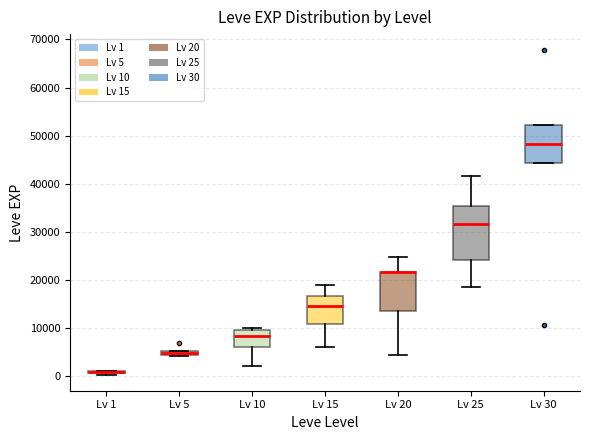

Which box is the tallest, from its lower edge to its upper edge?

Lv 25